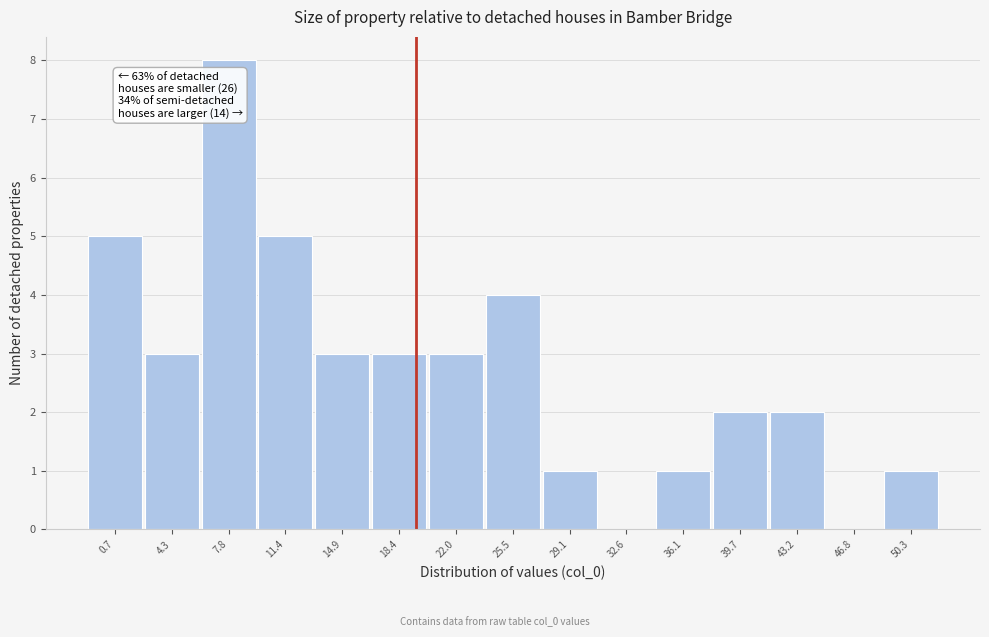

Reading left to right, extract all data points from this chart.

0.7=5	4.3=3	7.8=8	11.4=5	14.9=3	18.4=3	22.0=3	25.5=4	29.1=1	32.6=0	36.1=1	39.7=2	43.2=2	46.8=0	50.3=1